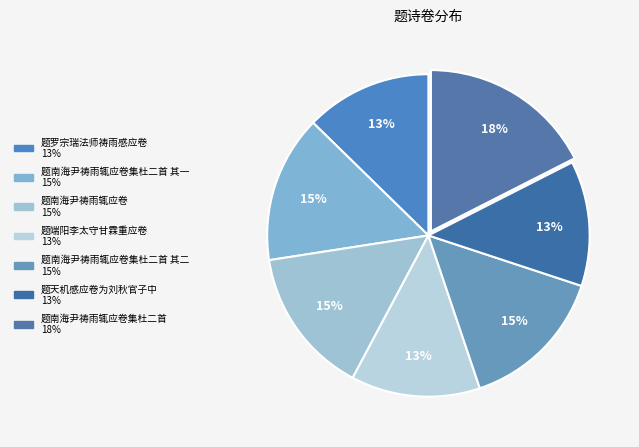

How many segments does this pie chart have?

7